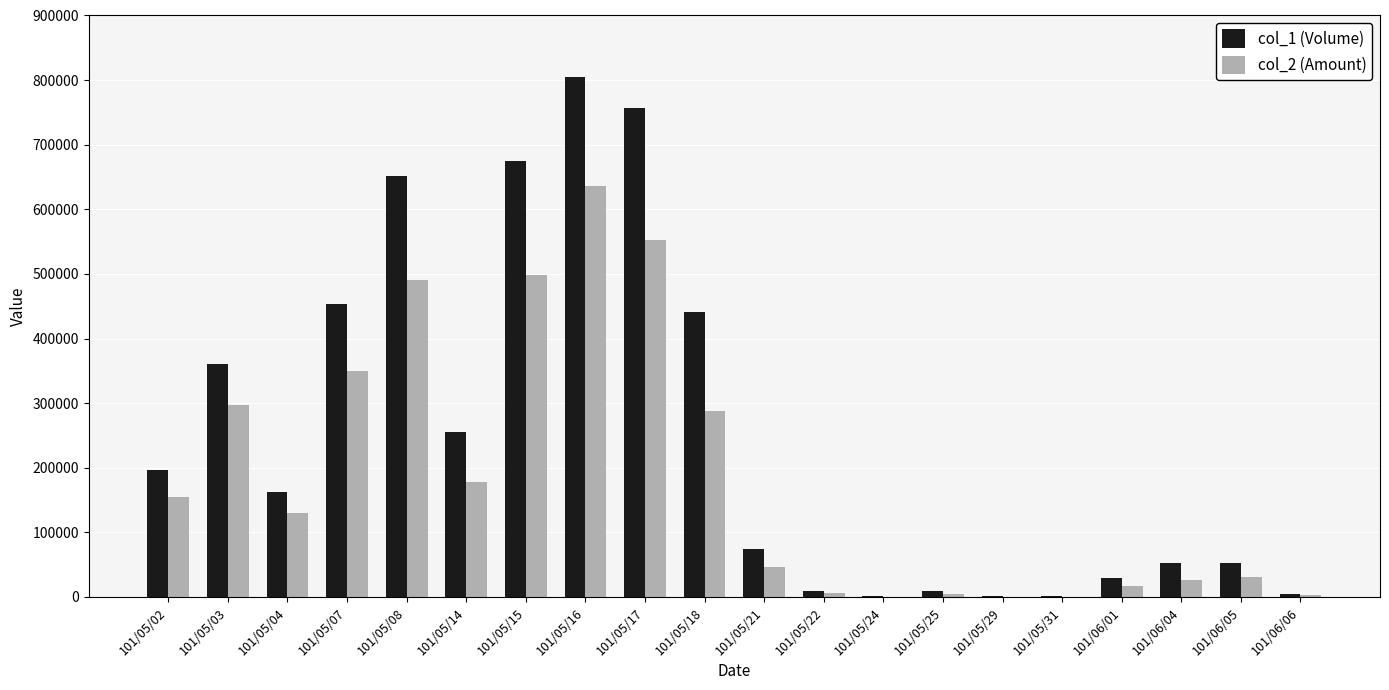

What is the greatest value displayed?

805000